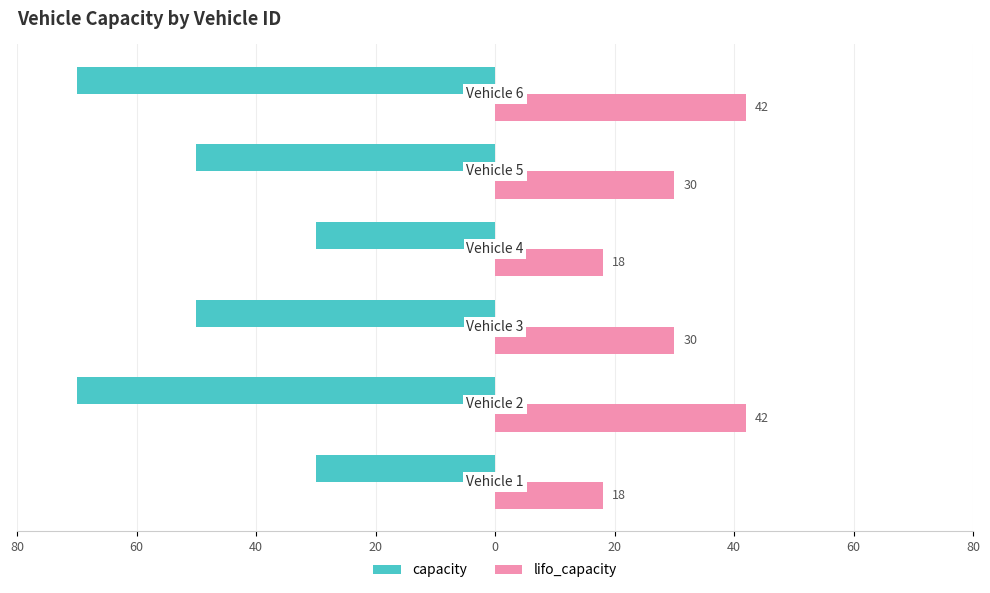

What are all the series names shown in the legend?

capacity, lifo_capacity